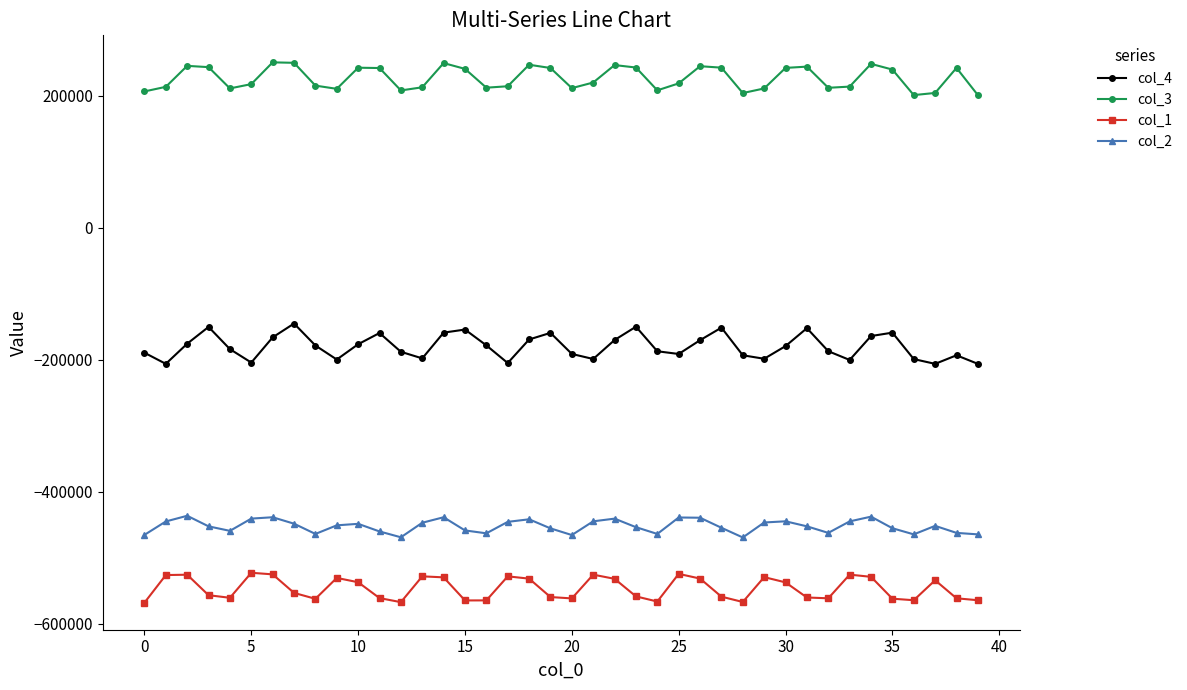

At how many categories does at least one series exceed 159220?

40